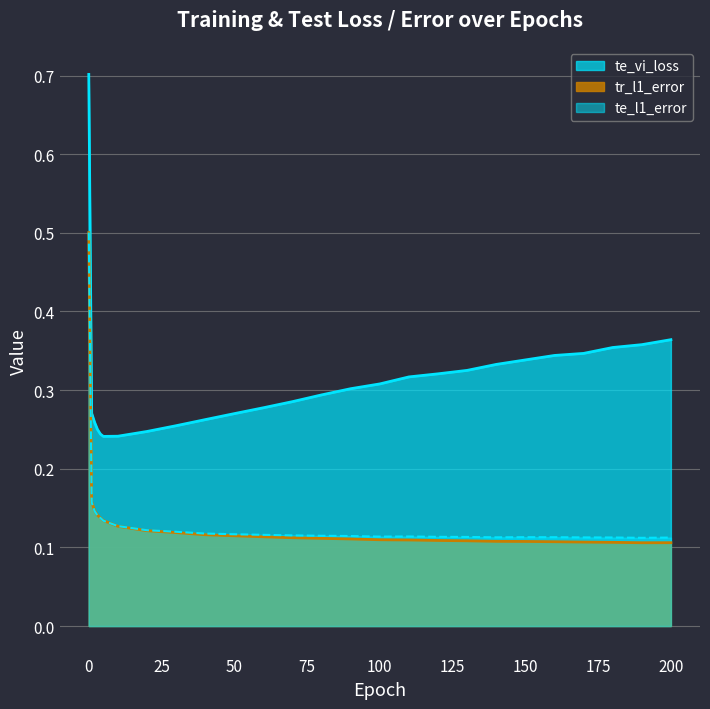

Reading right to left, transcribe all the data shown in this chart.

tr_vi_loss: 200=0.4	190=0.4	180=0.4	170=0.3	160=0.3	150=0.3	140=0.3	130=0.3	120=0.3	110=0.3	100=0.3	90=0.3	80=0.3	70=0.3	60=0.3	50=0.3	40=0.3	30=0.3	20=0.2	10=0.2	5=0.2	4=0.2	3=0.2	2=0.3	1=0.3	0=0.7
tr_l1_error: 200=0.1	190=0.1	180=0.1	170=0.1	160=0.1	150=0.1	140=0.1	130=0.1	120=0.1	110=0.1	100=0.1	90=0.1	80=0.1	70=0.1	60=0.1	50=0.1	40=0.1	30=0.1	20=0.1	10=0.1	5=0.1	4=0.1	3=0.1	2=0.1	1=0.2	0=0.5
te_l1_error: 200=0.1	190=0.1	180=0.1	170=0.1	160=0.1	150=0.1	140=0.1	130=0.1	120=0.1	110=0.1	100=0.1	90=0.1	80=0.1	70=0.1	60=0.1	50=0.1	40=0.1	30=0.1	20=0.1	10=0.1	5=0.1	4=0.1	3=0.1	2=0.1	1=0.2	0=0.5